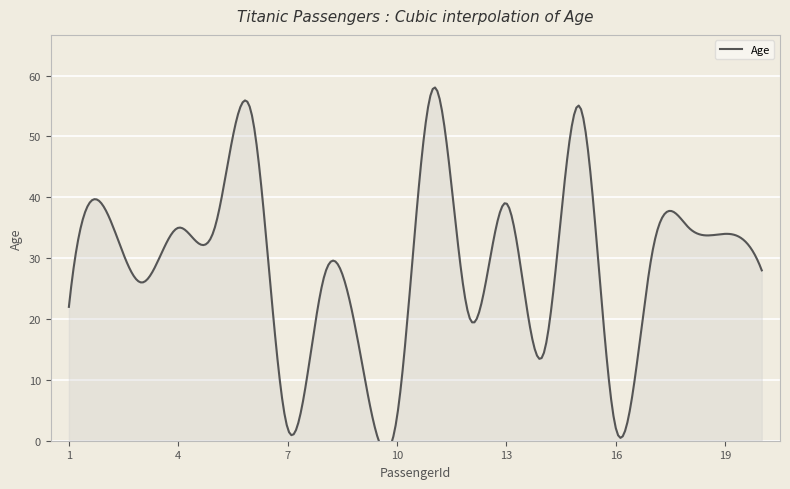

Which category has the lowest value across all series?

7